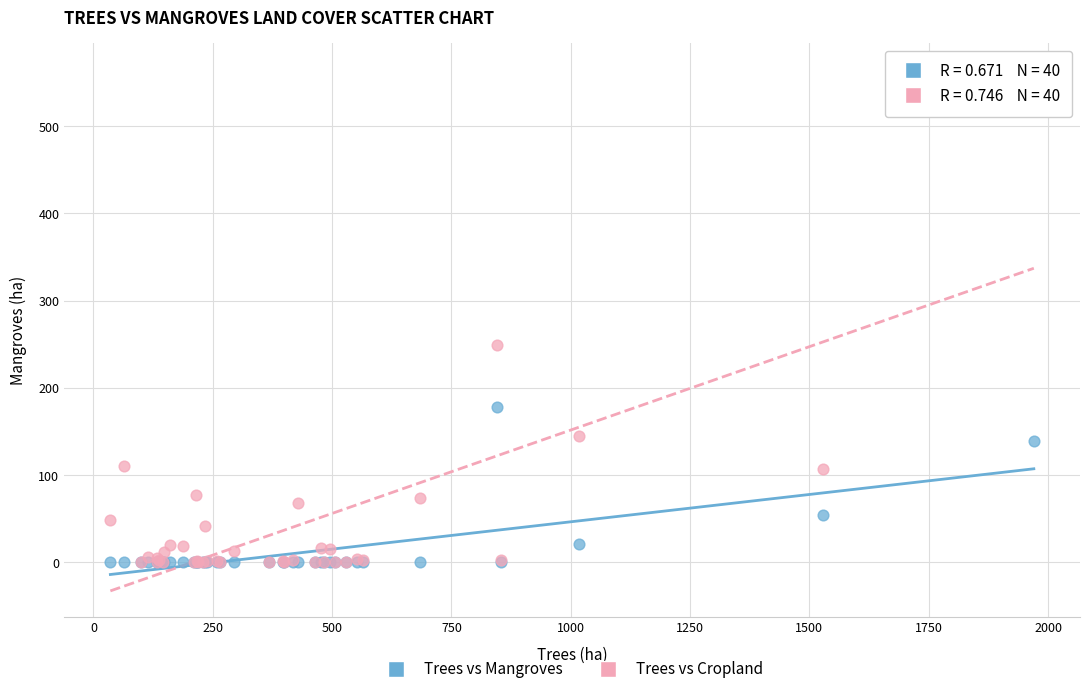

Which series has the largest Y range (max minus min)?

Trees vs Cropland